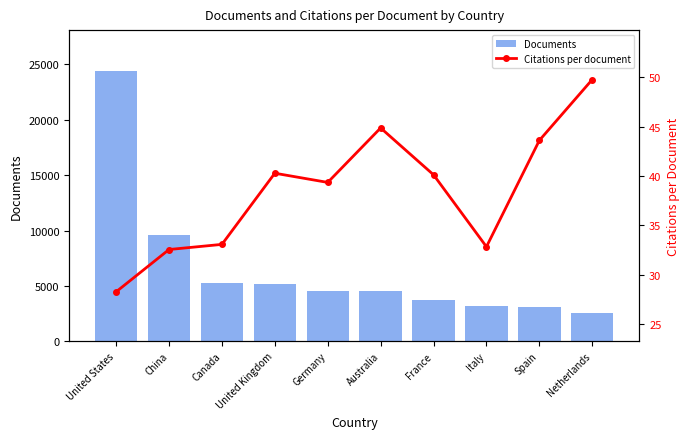

Reading right to left, transcribe all the data shown in this chart.

Documents: 2572.0	3077.0	3152.0	3694.0	4505.0	4546.0	5148.0	5288.0	9631.0	24438.0
Citations per document: 49.8	43.6	32.8	40.1	44.9	39.4	40.3	33.1	32.6	28.3